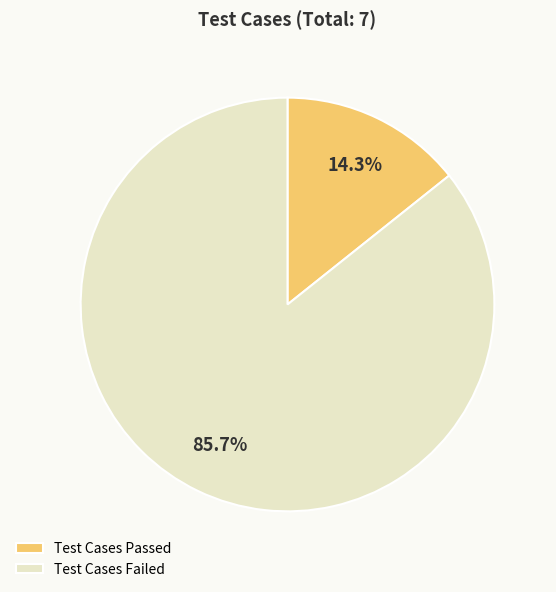

Does Test Cases Passed account for over 50% of the chart?

No